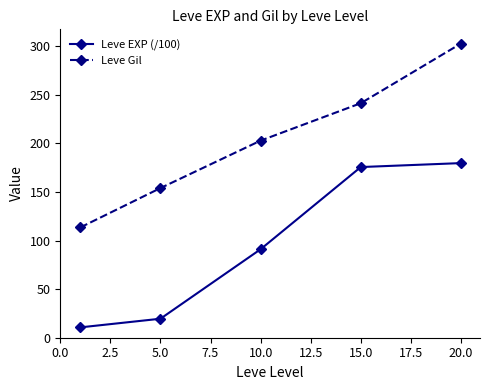

How many values in the Leve Gil series are below 202?

2